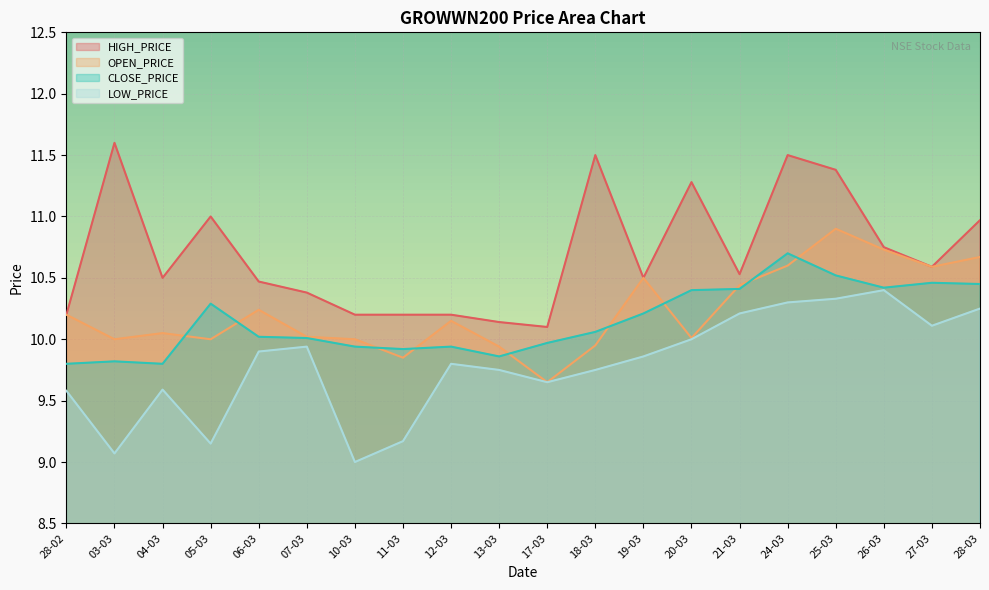

At which category is the sum across all series the highest?

25-03